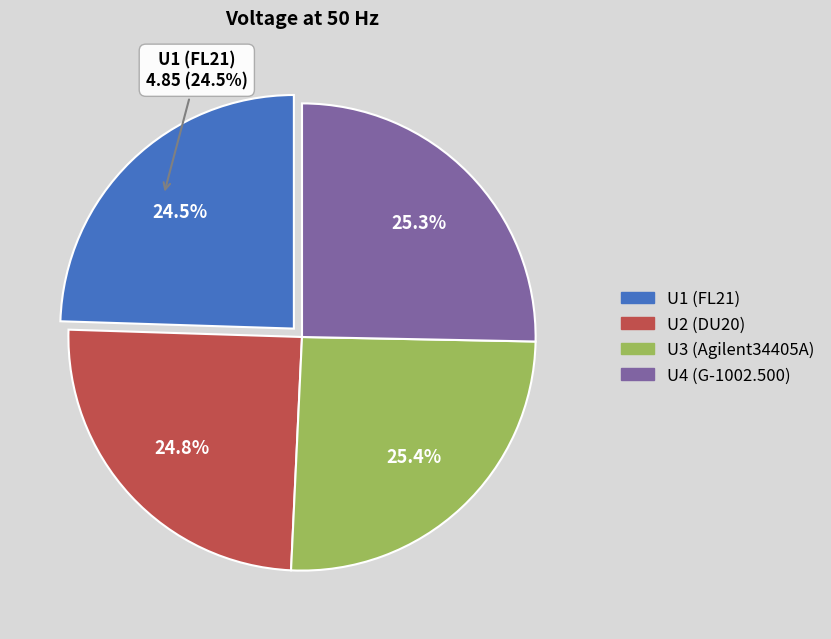

Is U2 (DU20) the majority of the pie?

No